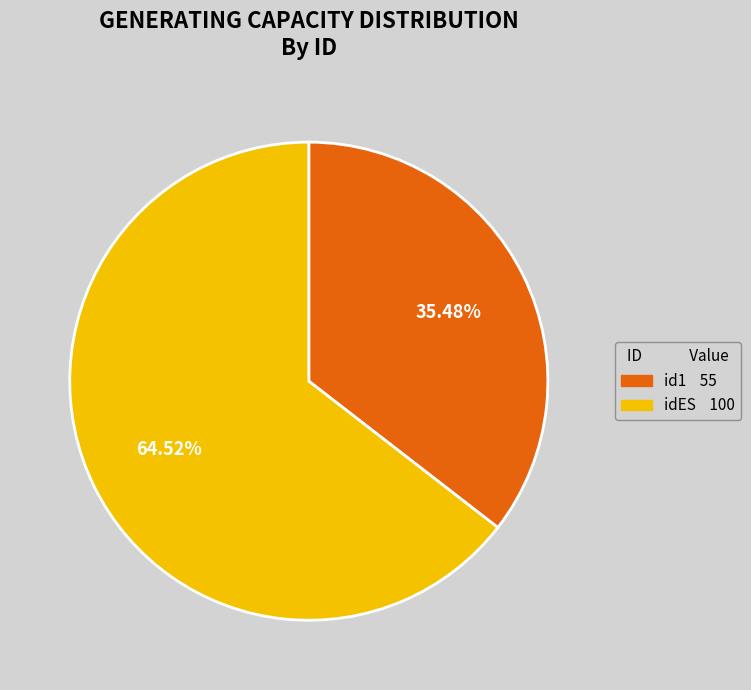

Which slice is the smallest?

id1